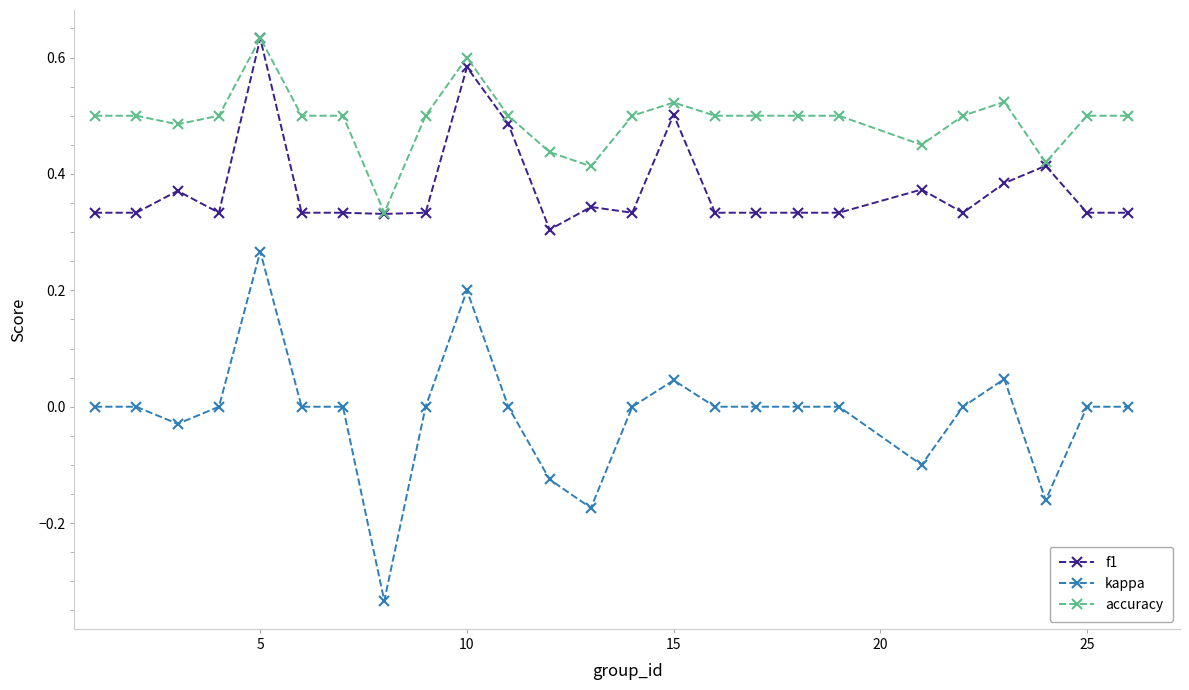

True or false: accuracy has more than 0 interior local peaks.

True